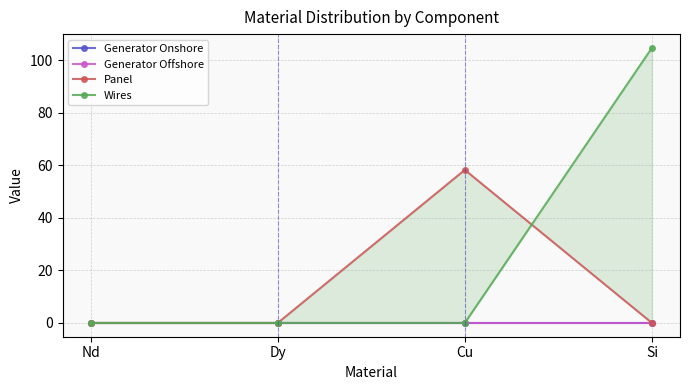

What is the total value across all series at Cu?

58.3